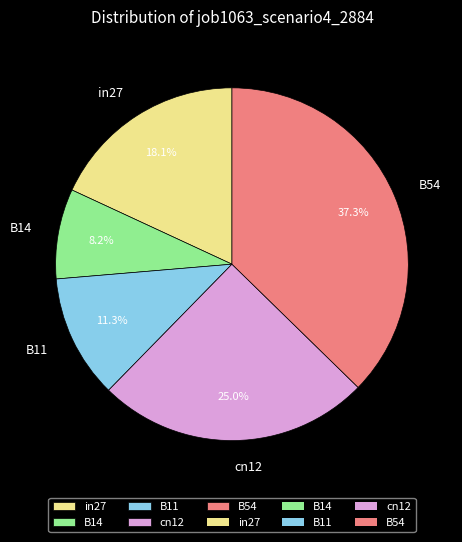

Count the number of slices in the pie.

5